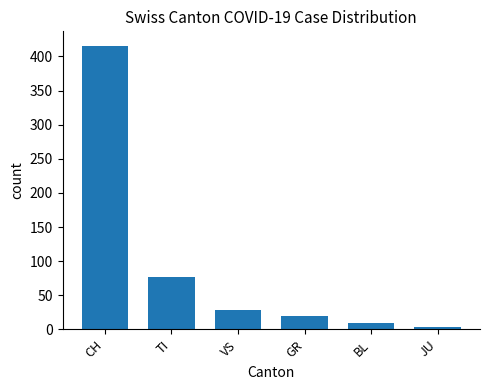

The value at CH is 416. True or false?

True